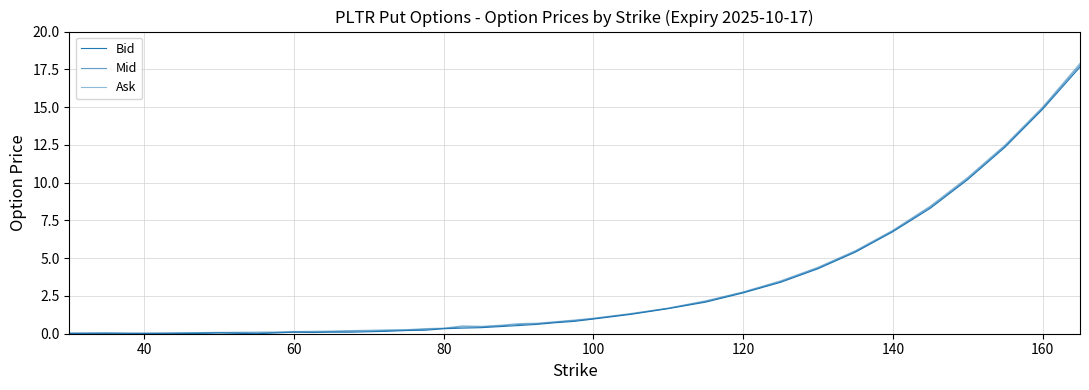

How many lines are shown in the chart?

3